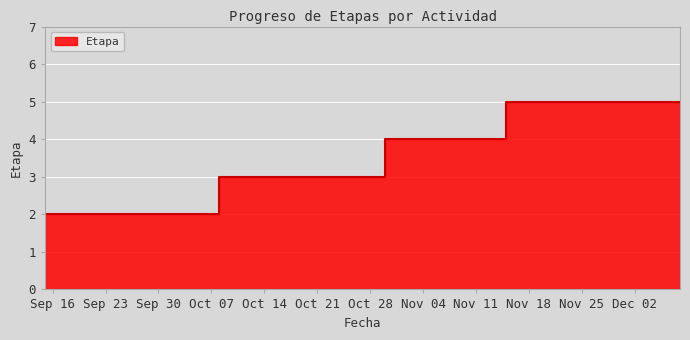

Is it true that the value at 2019-10-30 is 7?

False